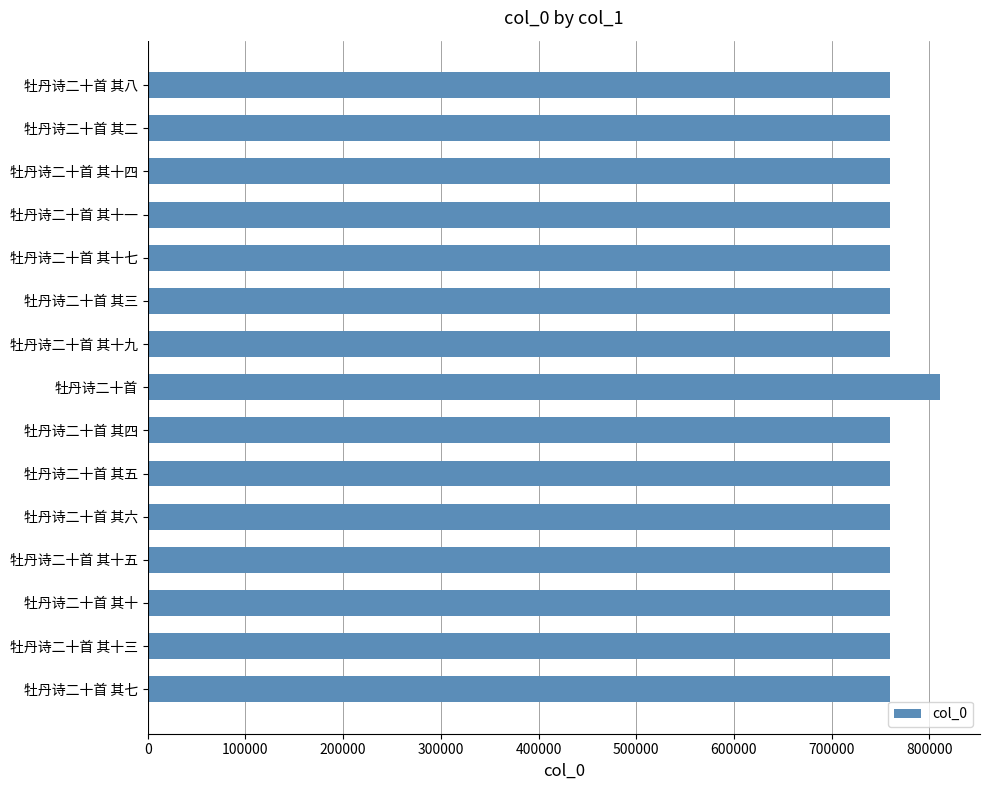

Approximately how many times larger is the value at 牡丹诗二十首 其二 compared to 牡丹诗二十首 其十九?

1.0